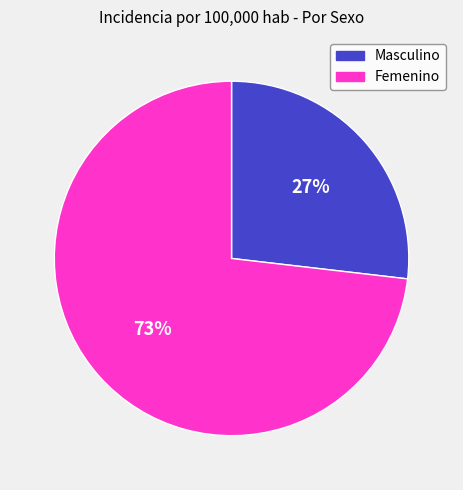

Is the sum of Masculino and Femenino greater than half?

Yes